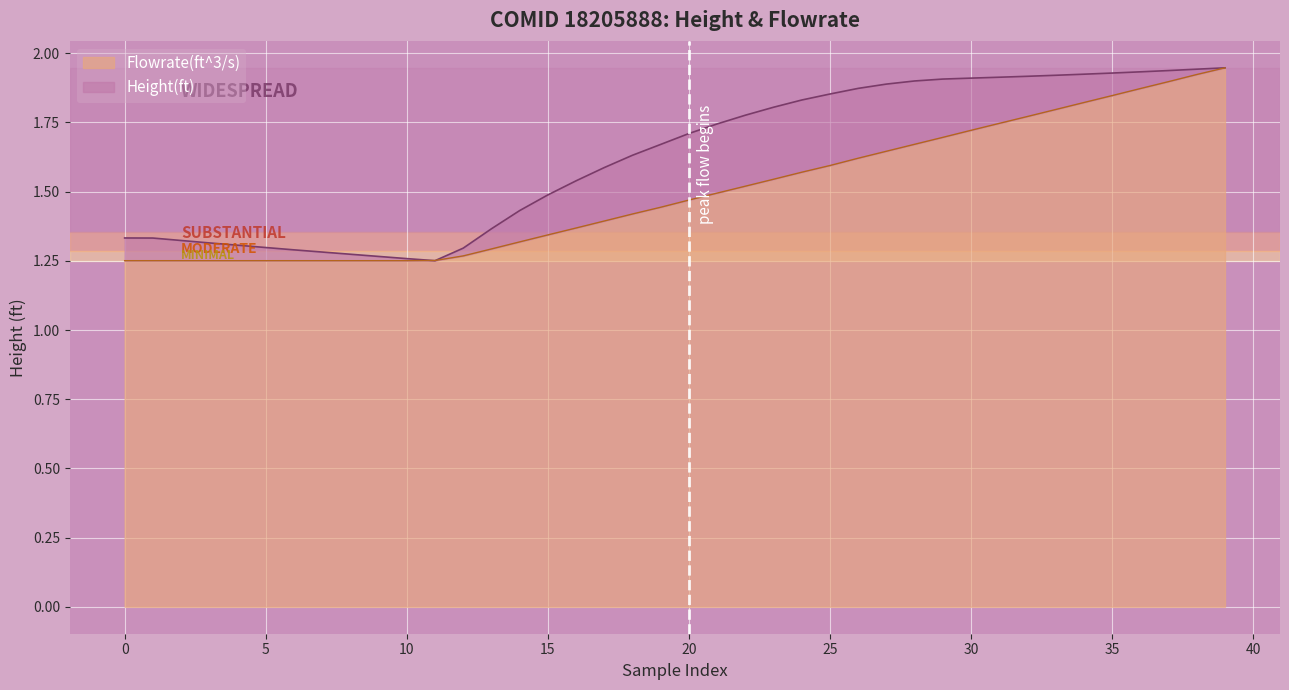

Between 17 and 23, which series saw the biggest shift?

Height(ft)